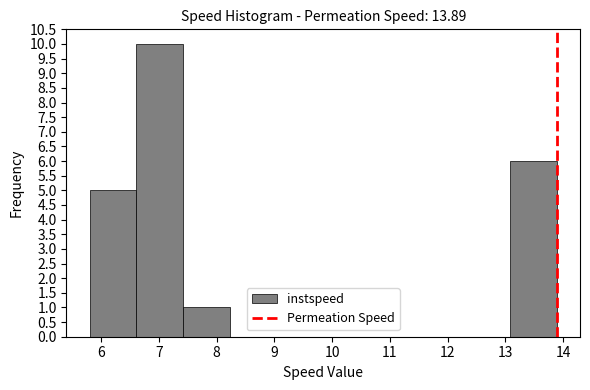

How tall is the bar that spans 5.8 to 6.6 on the x-axis? Neither the bar edges nor the heights are printed on the chart, so give them approximately, as read against the axes.

5